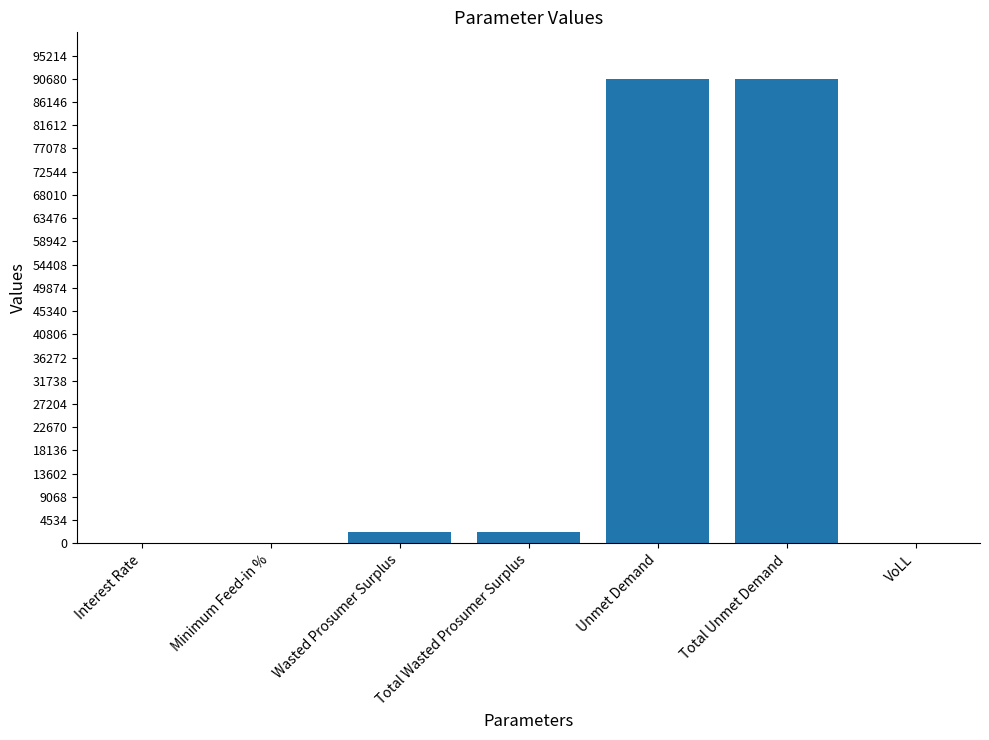

The chart shows a value of 90680.0 at Unmet Demand. True or false?

True